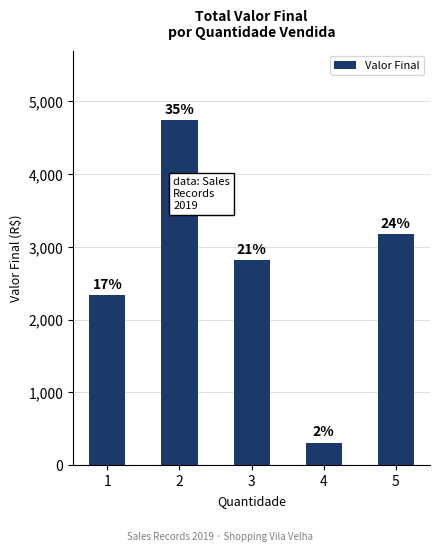

Reading left to right, extract all data points from this chart.

2335	4748	2817	312	3175